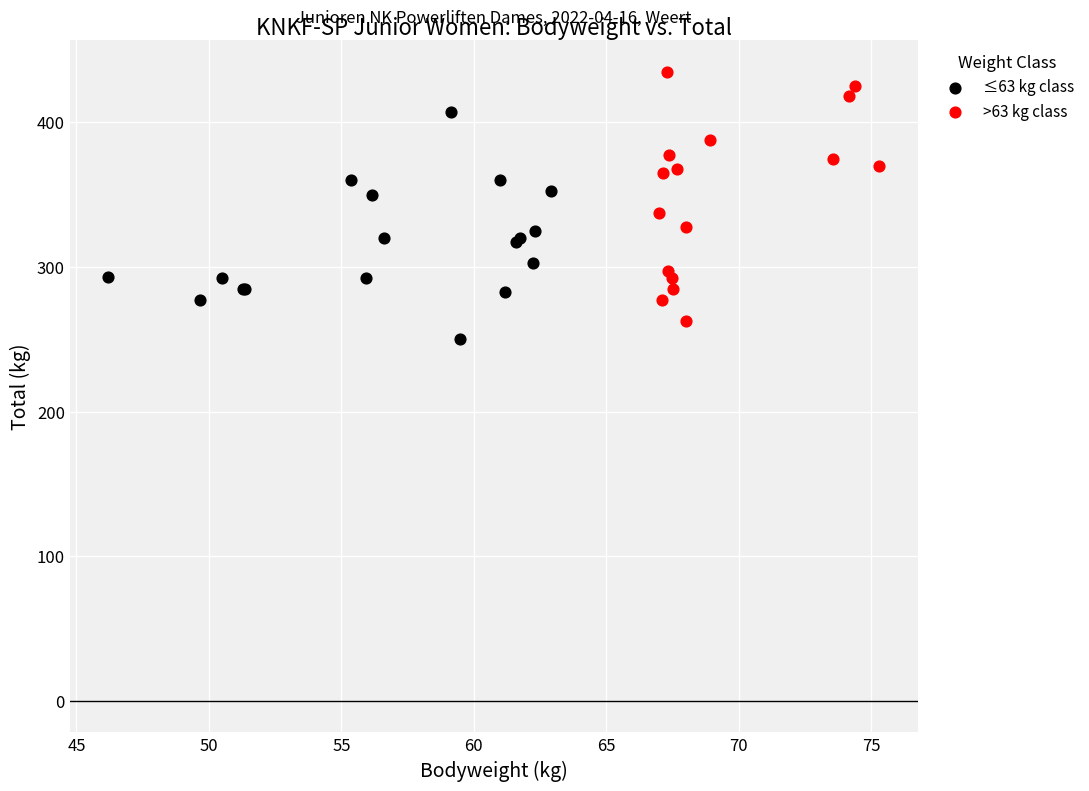

What are all the series names shown in the legend?

≤63 kg class, >63 kg class